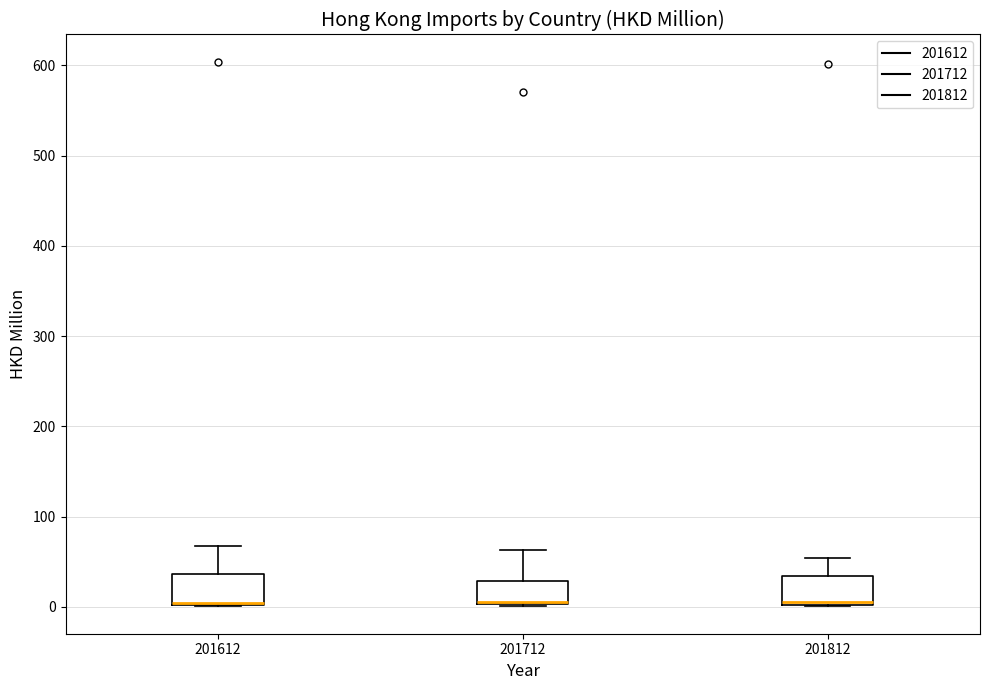

Reading left to right, read every box against the y-axis: the position of its median line, the range the box covers, and the ends of its whiskers. The values are not printed on the chart, so give them approximately, as read against the axis.

201612: median 0 (drawn on the box's lower edge), box 0 to 40, whiskers 0 to 70
201712: median 0 (drawn on the box's lower edge), box 0 to 30, whiskers 0 to 60
201812: median 0, box 0 to 30, whiskers 0 to 50